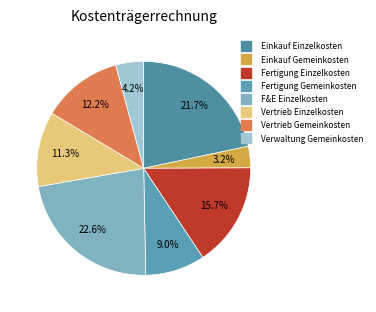

What percentage is the Vertrieb Gemeinkosten slice, to the nearest percent?

12%